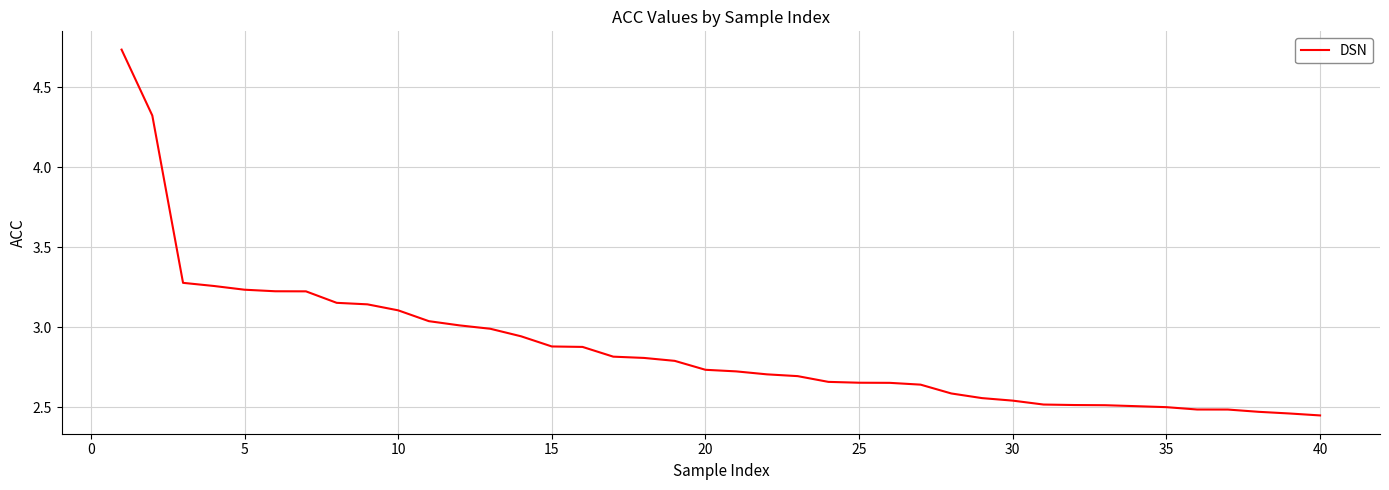

What is the difference between the maximum and minimum values?

2.3